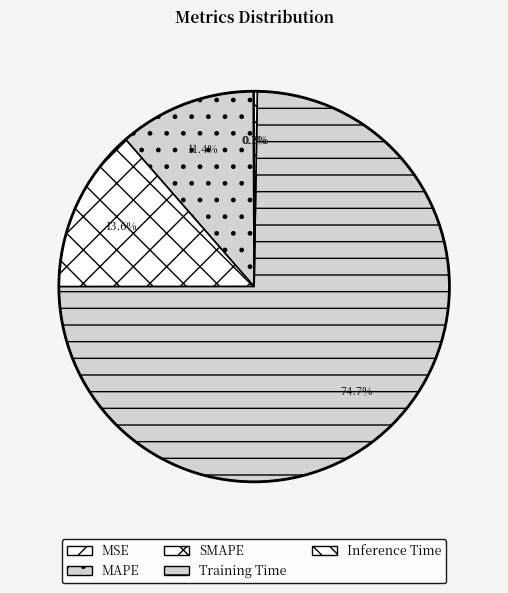

How many slices are in this pie chart?

5